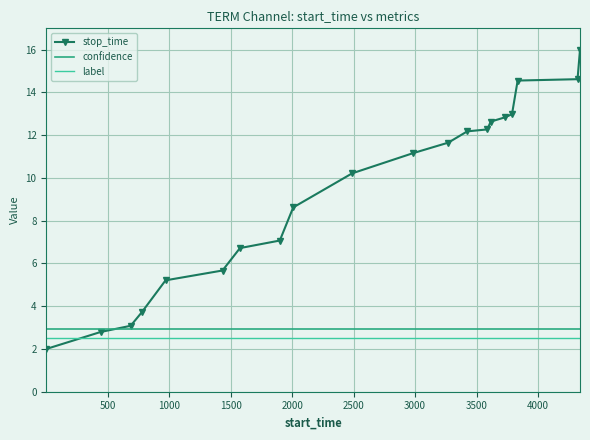

What is the sum of all label values?

50.0